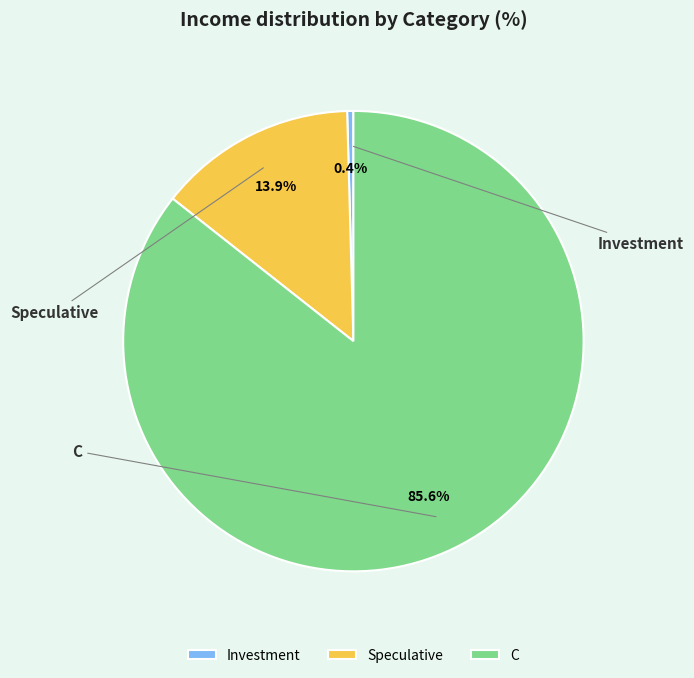

Count the number of slices in the pie.

3